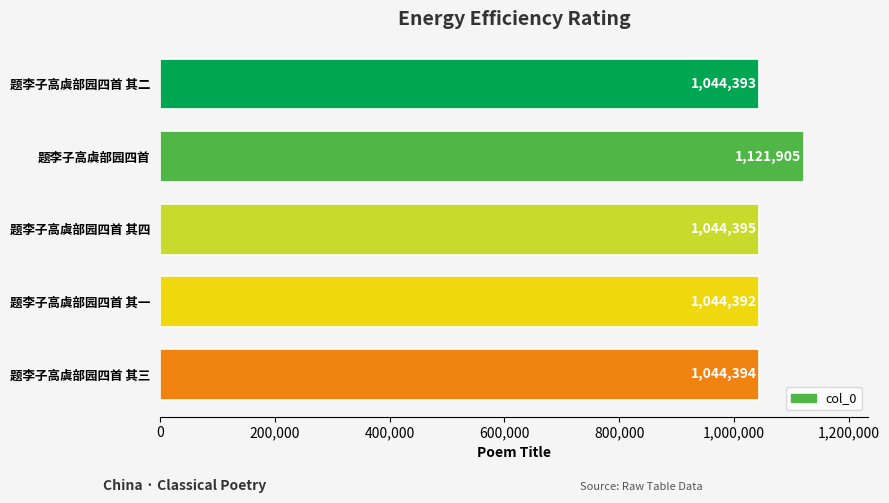

What position from the bottom is 题李子高虞部园四首 其二?

5